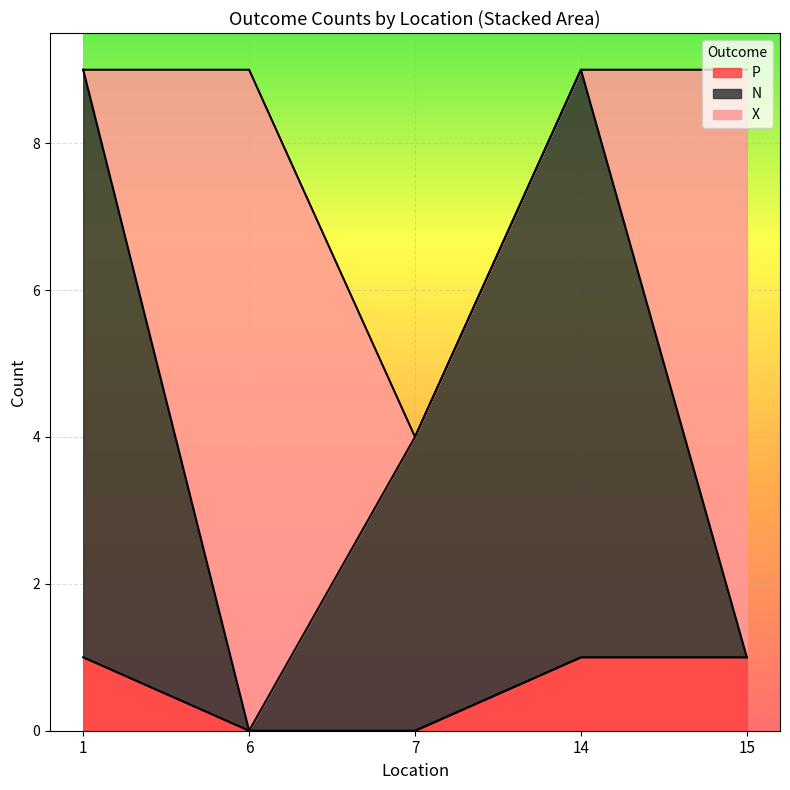

True or false: P has a value of 2 at 15.

False